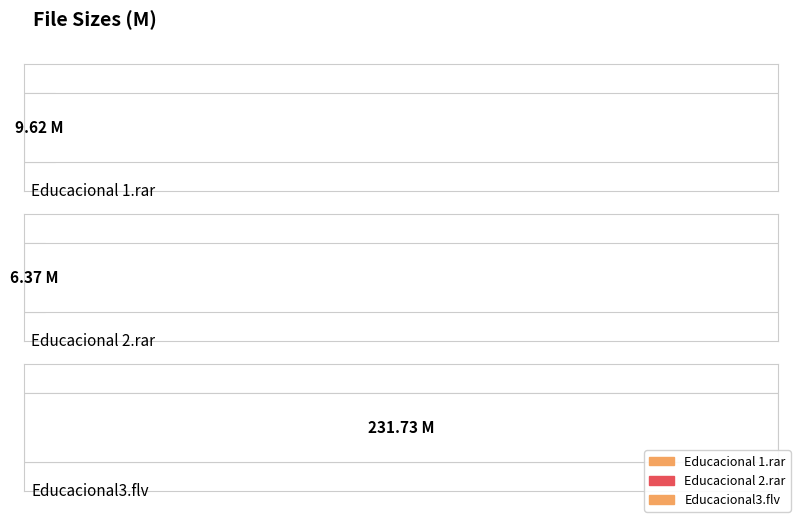

Which label corresponds to the largest value in the chart?

Educacional3.flv